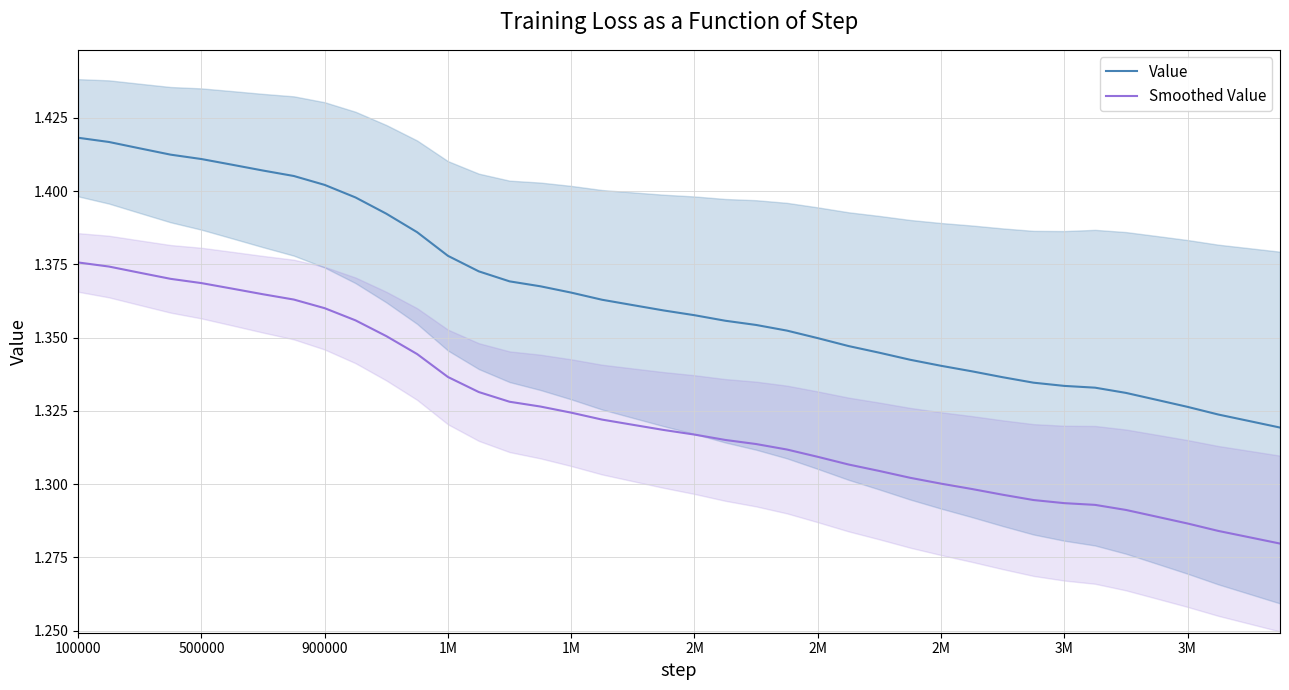

True or false: Value has a value of 0.8 at 1M.

False